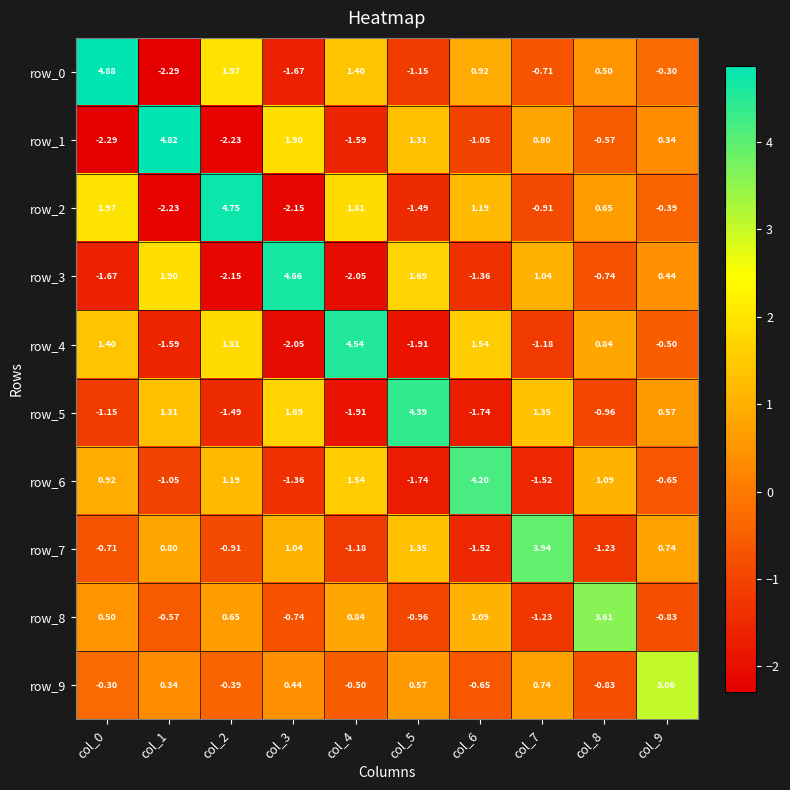

Which category has the highest value across all series?

col_0